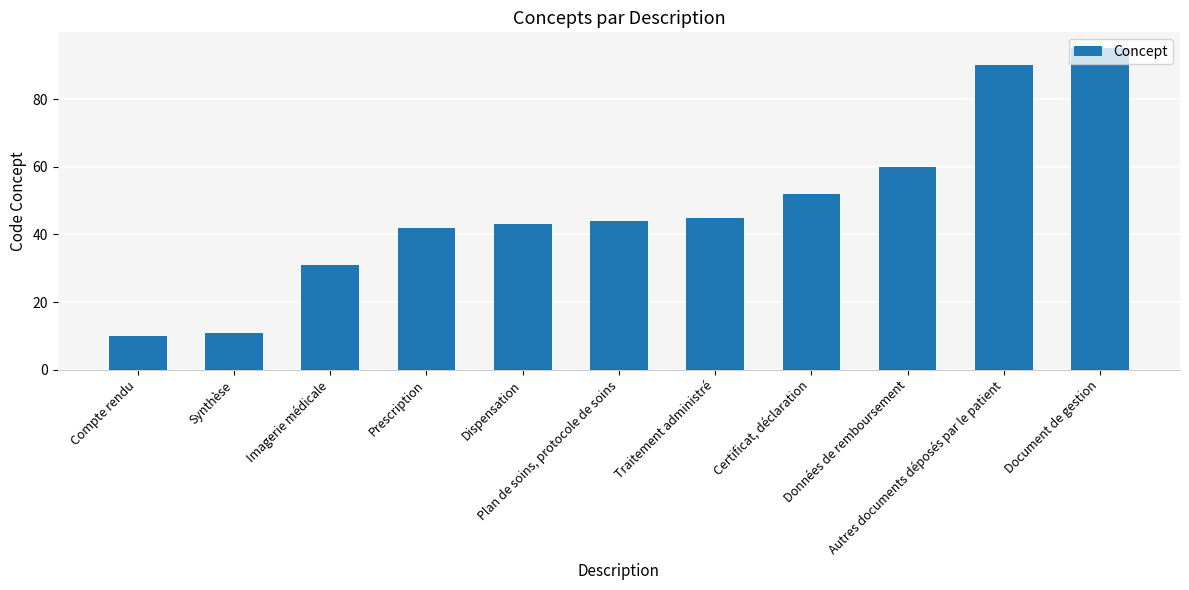

Rank the categories by value from lowest to highest.

Compte rendu, Synthèse, Imagerie médicale, Prescription, Dispensation, Plan de soins, protocole de soins, Traitement administré, Certificat, déclaration, Données de remboursement, Autres documents déposés par le patient, Document de gestion